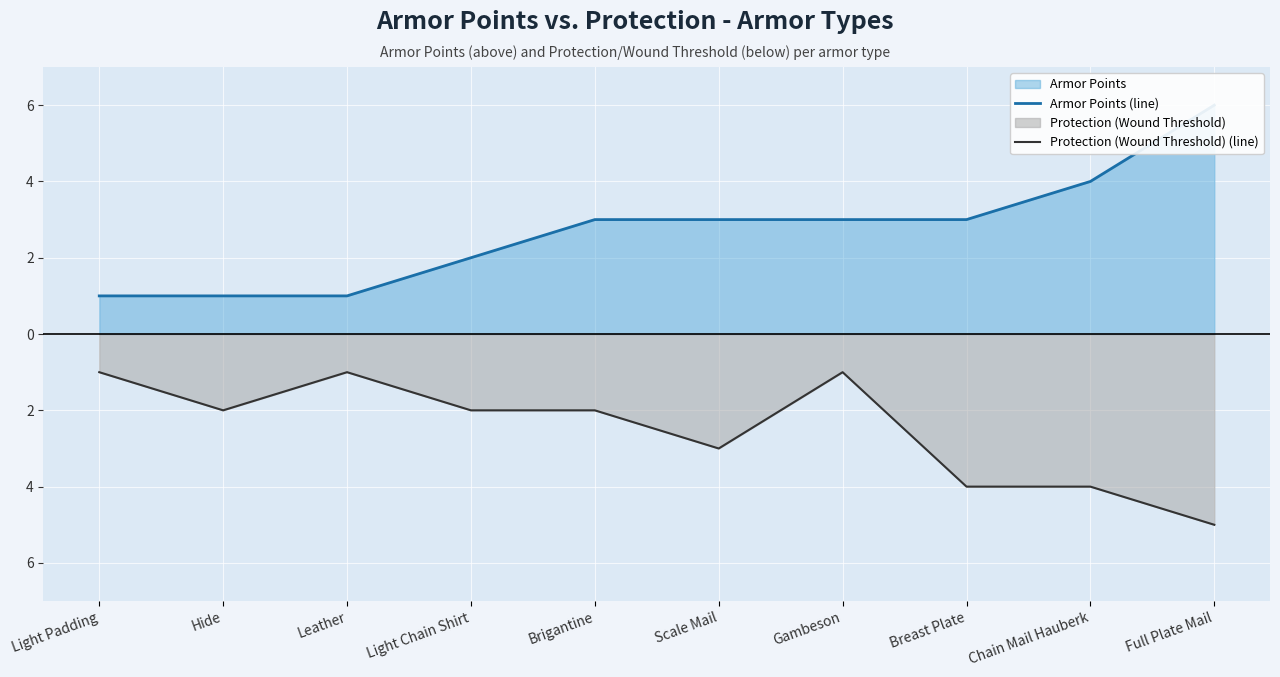

How many data points does each series have?

10